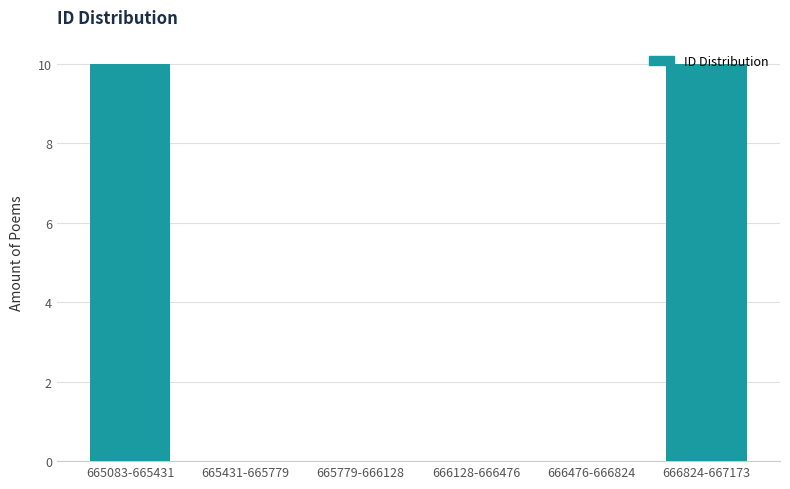

True or false: the data shows 4 at 665083-665431.

False